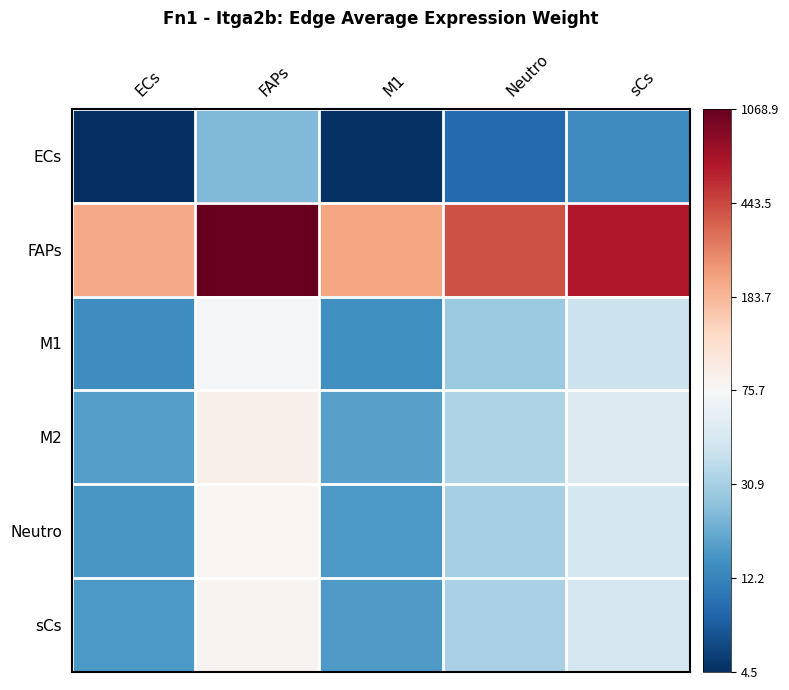

Reading right to left, what are all the values shown in this chart?

ECs: sCs=2.7	Neutro=2.3	M1=1.7	FAPs=3.2	ECs=1.7
FAPs: sCs=6.5	Neutro=6.0	M1=5.4	FAPs=7.0	ECs=5.3
M1: sCs=3.8	Neutro=3.4	M1=2.7	FAPs=4.3	ECs=2.7
M2: sCs=4.0	Neutro=3.5	M1=2.9	FAPs=4.5	ECs=2.9
Neutro: sCs=3.9	Neutro=3.5	M1=2.8	FAPs=4.4	ECs=2.8
sCs: sCs=3.9	Neutro=3.5	M1=2.9	FAPs=4.4	ECs=2.8